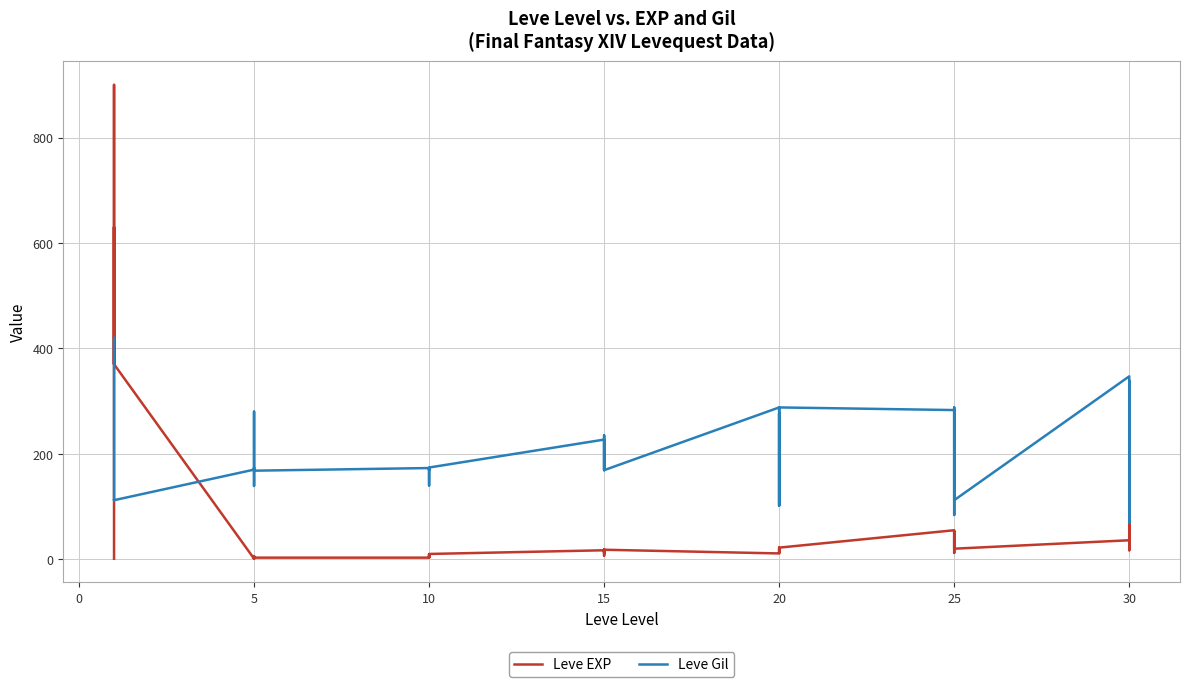

What is the sum of all Leve Gil values?

7808